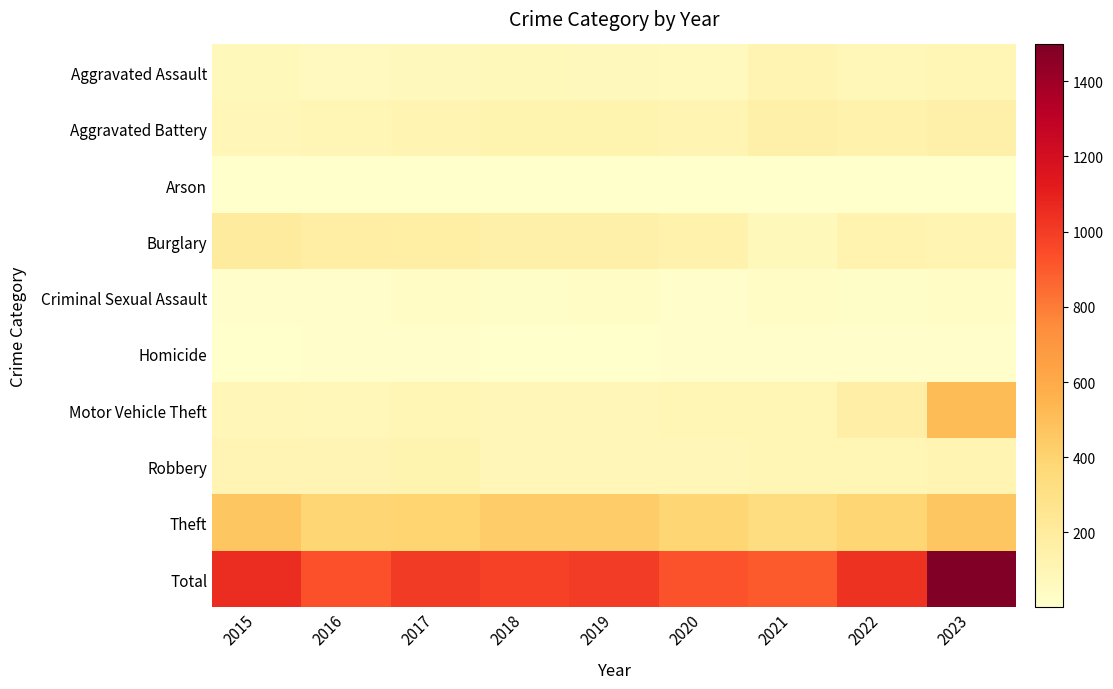

Reading left to right, list all the values displayed in this chart.

Aggravated Assault: 2015=73	2016=59	2017=69	2018=73	2019=70	2020=64	2021=114	2022=88	2023=97
Aggravated Battery: 2015=93	2016=95	2017=114	2018=119	2019=120	2020=115	2021=148	2022=135	2023=151
Arson: 2015=2	2016=1	2017=1	2018=2	2019=4	2020=2	2021=2	2022=6	2023=3
Burglary: 2015=201	2016=176	2017=167	2018=150	2019=152	2020=137	2021=77	2022=125	2023=114
Criminal Sexual Assault: 2015=11	2016=16	2017=29	2018=20	2019=25	2020=15	2021=26	2022=19	2023=26
Homicide: 2015=5	2016=7	2017=14	2018=4	2019=6	2020=10	2021=9	2022=13	2023=9
Motor Vehicle Theft: 2015=91	2016=81	2017=97	2018=92	2019=91	2020=98	2021=100	2022=160	2023=515
Robbery: 2015=110	2016=109	2017=121	2018=89	2019=92	2020=91	2021=96	2022=102	2023=116
Theft: 2015=468	2016=386	2017=393	2018=434	2019=438	2020=392	2021=329	2022=383	2023=467
Total: 2015=1054	2016=930	2017=1005	2018=983	2019=998	2020=924	2021=901	2022=1031	2023=1498